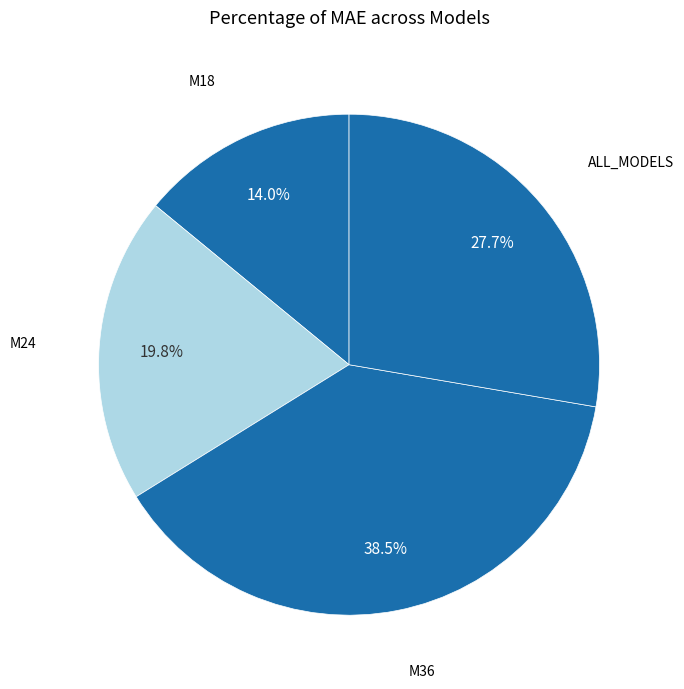

Is there a majority slice in this chart?

No